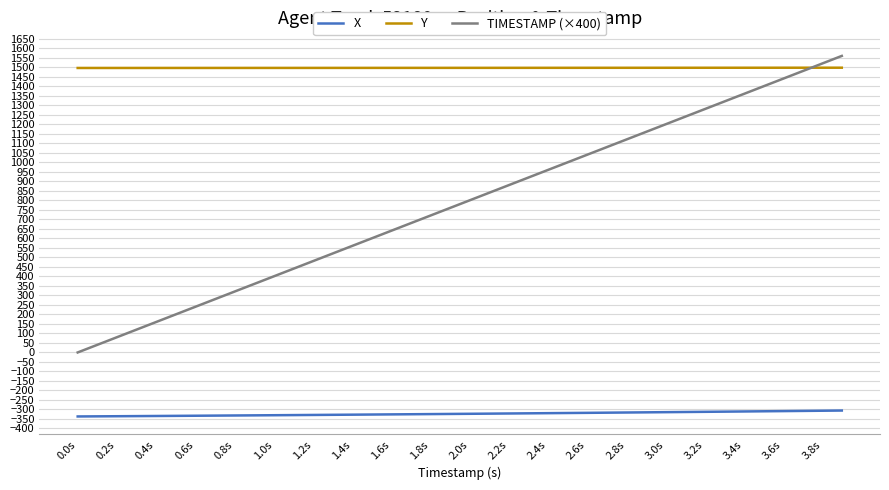

Which series has the largest total across all categories?

Y